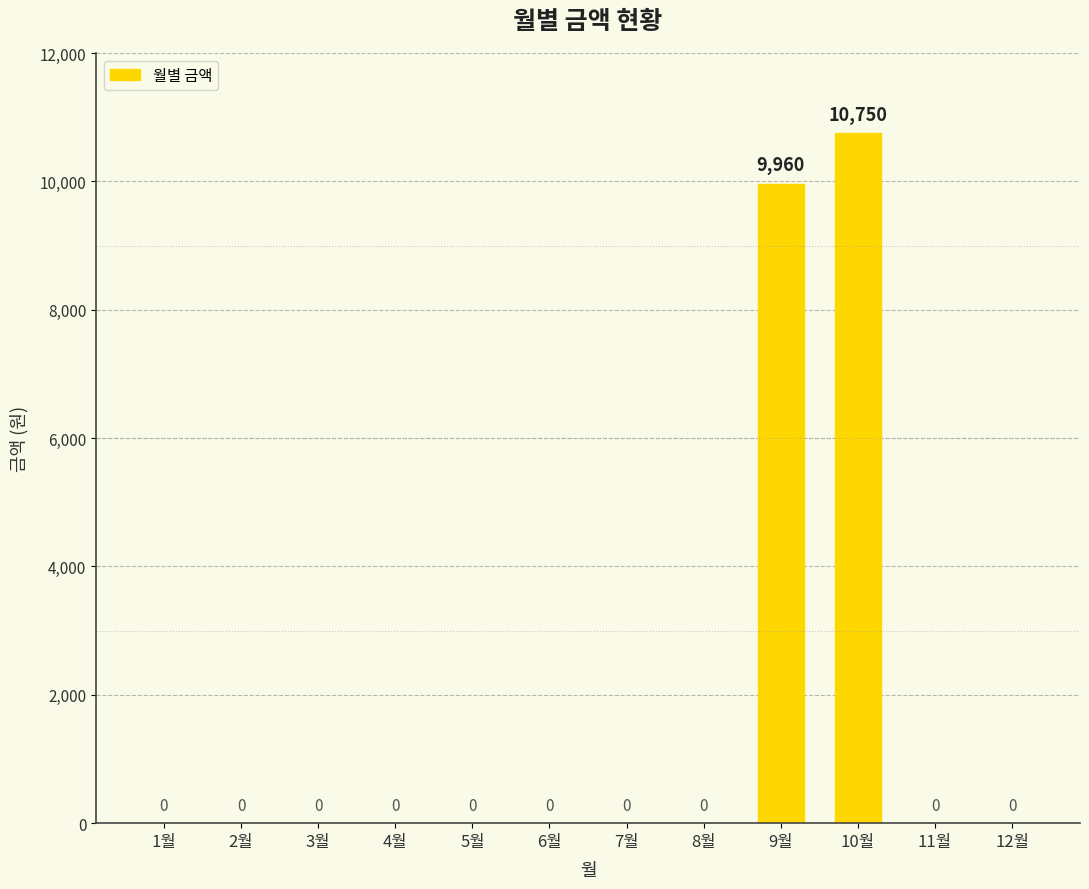

What is the change in value from 4월 to 10월?

+10750